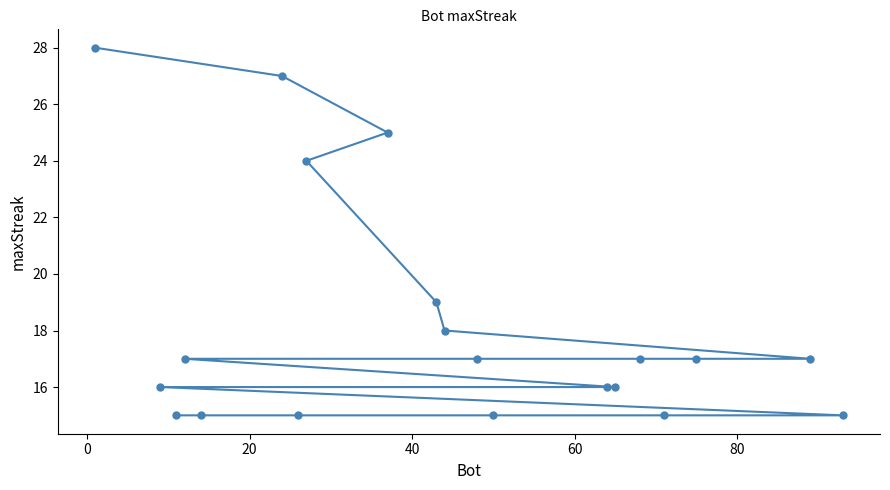

What is the smallest value displayed?

15